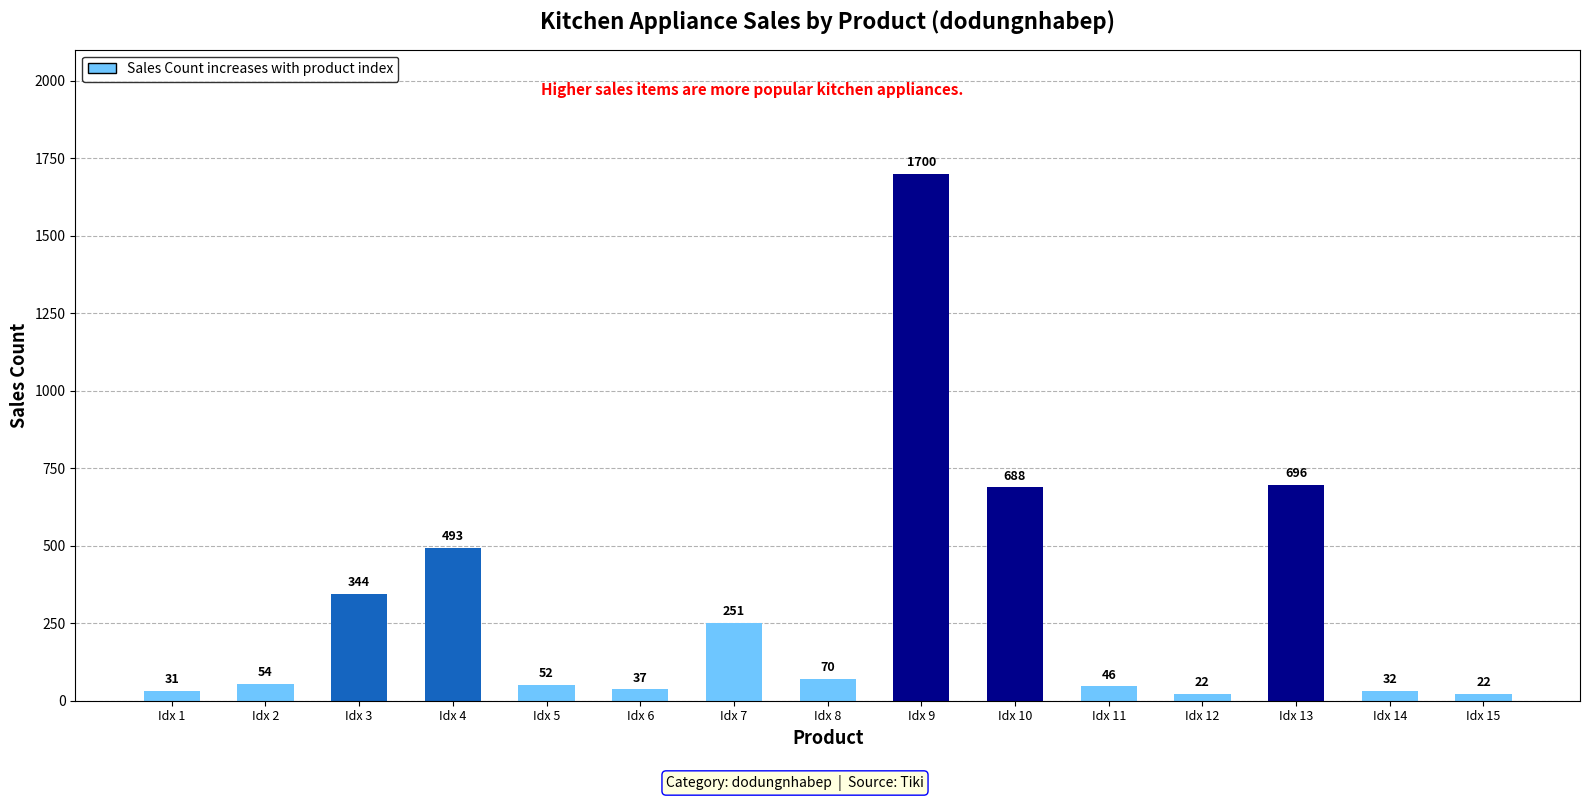

What is the average value?

303